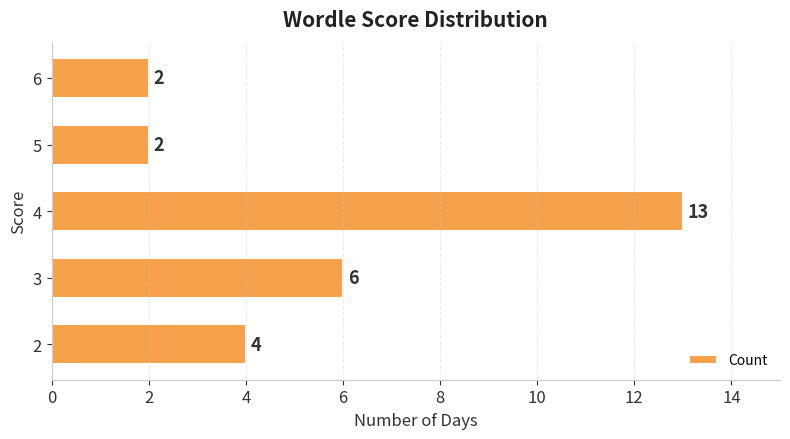

What is the change in value from 2 to 4?

+9